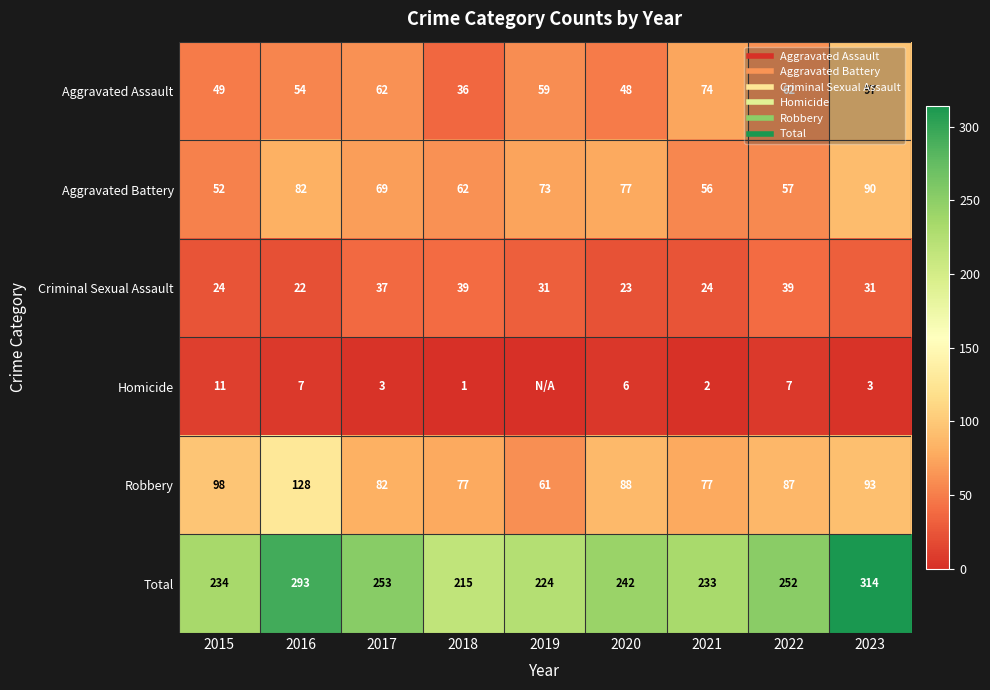

Which series has the largest range (max minus min)?

Total